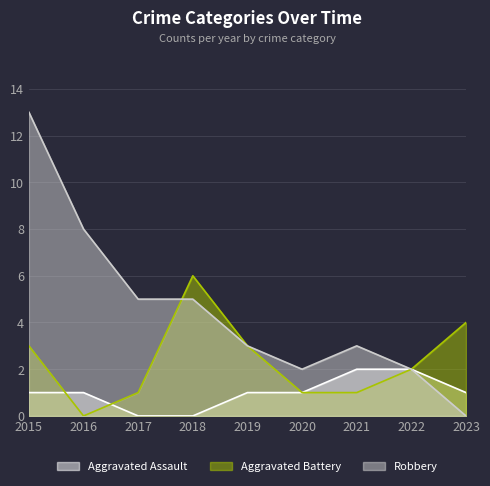

Between 2021 and 2018, which is larger?

2021